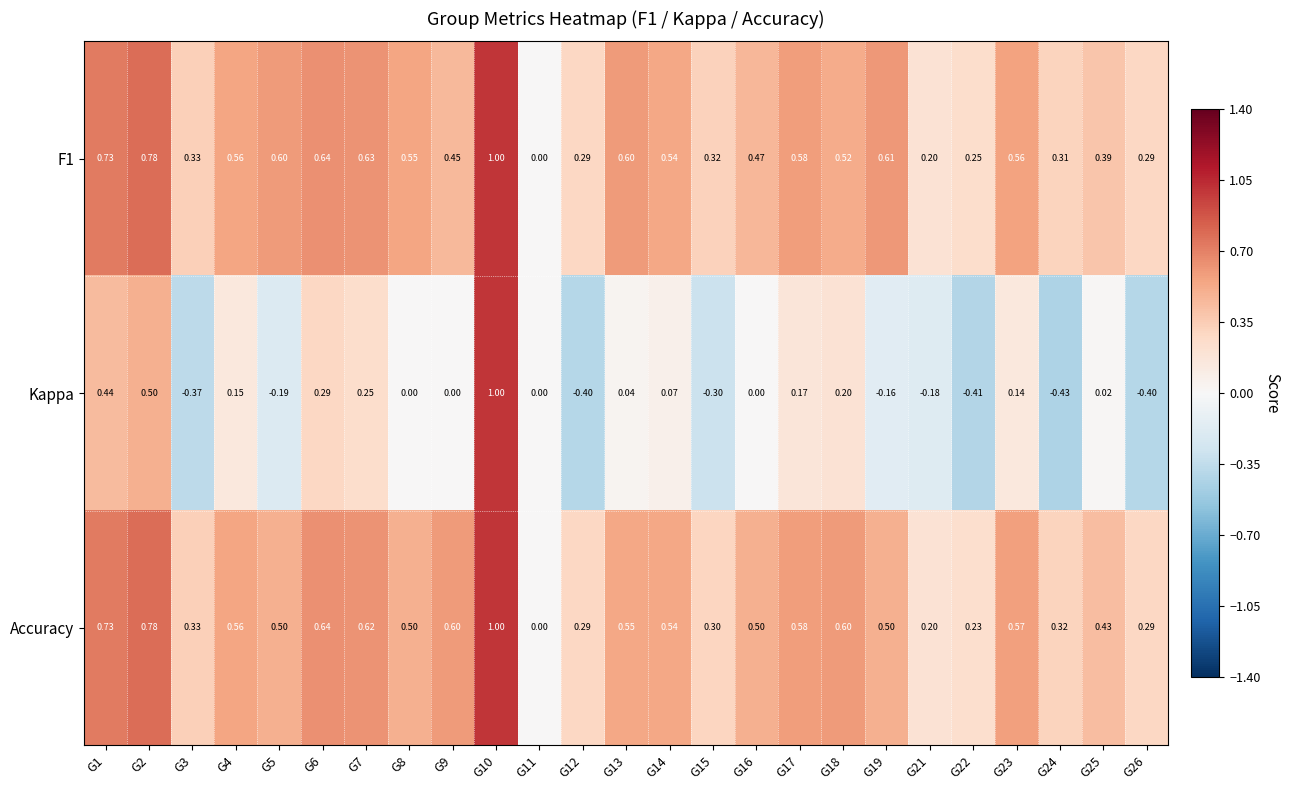

Which series has the largest total across all categories?

F1